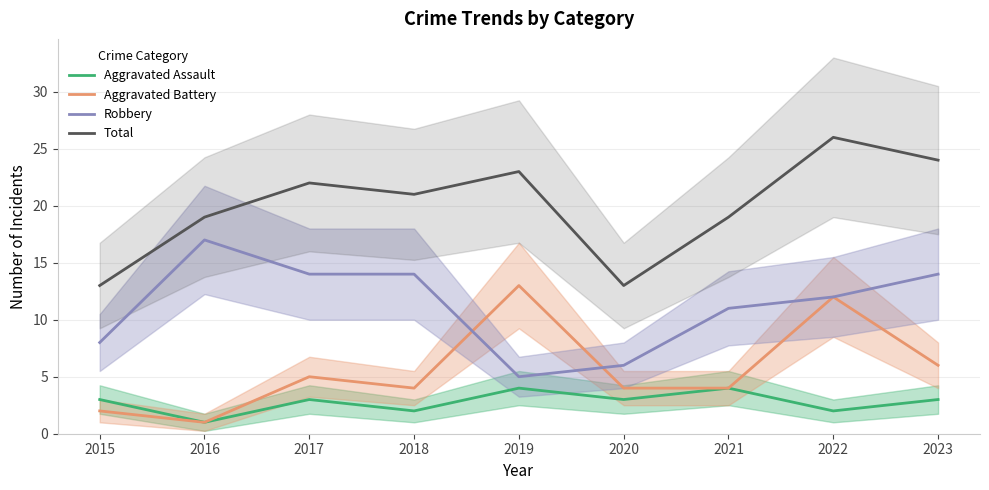

What is the sum of the Total values at 2021 and 2022?

45